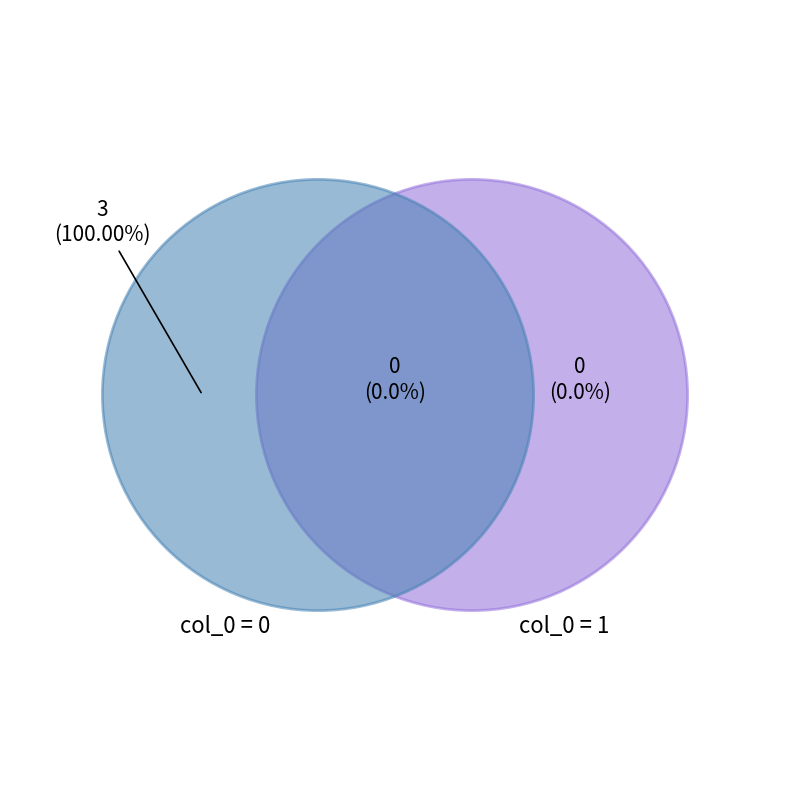

What percentage do 0 and 1 together represent?

100.0%